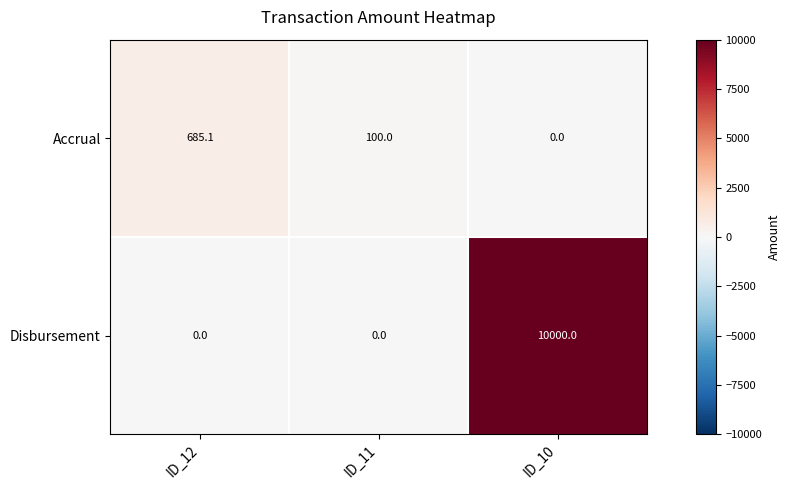

Which series has the largest total across all categories?

Disbursement